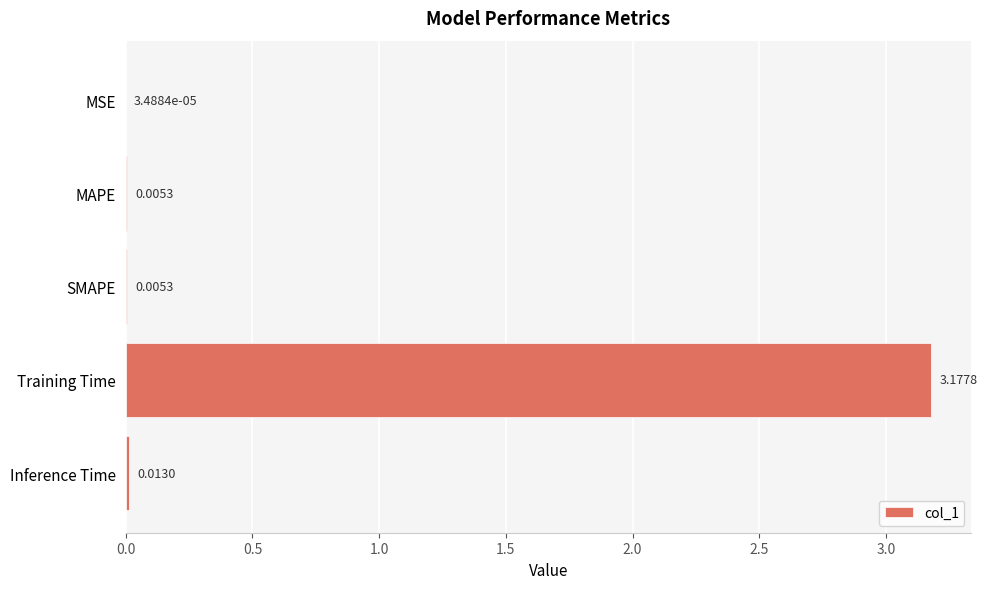

At which label is the value closest to 1?

Inference Time